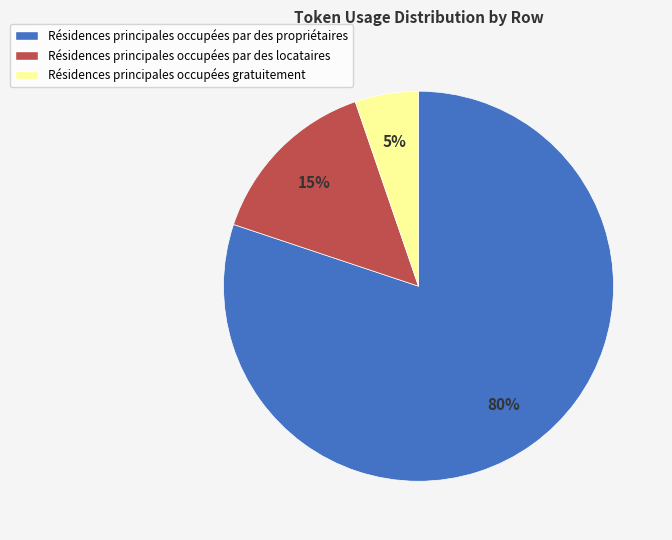

Which has a higher value, Résidences principales occupées par des propriétaires or Résidences principales occupées gratuitement?

Résidences principales occupées par des propriétaires